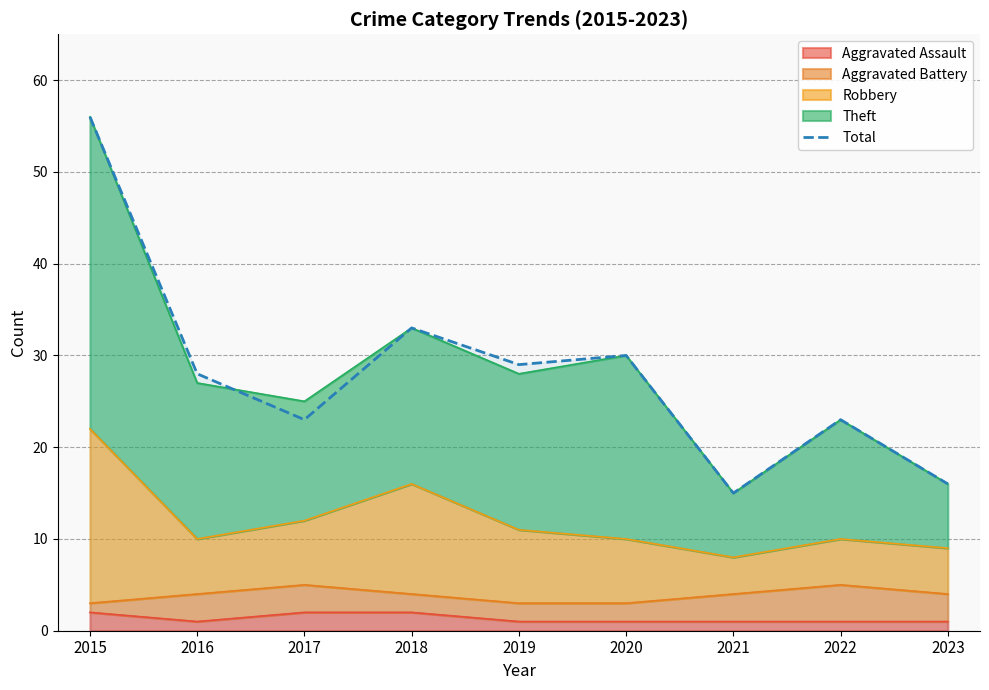

Is it true that the value at 2023 is 9?

False